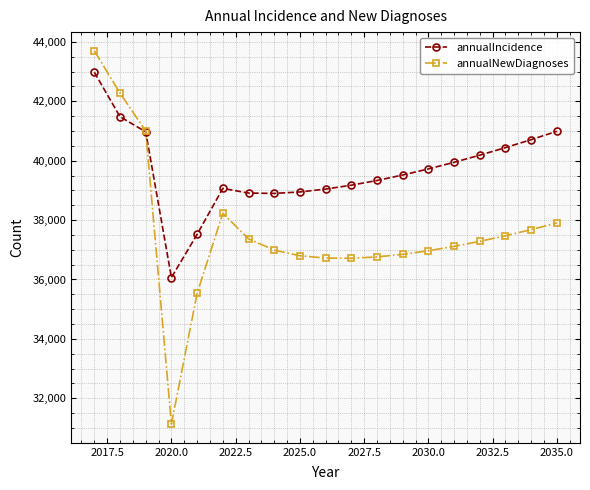

What is the value of the annualNewDiagnoses point at the 19th from the left?

37903